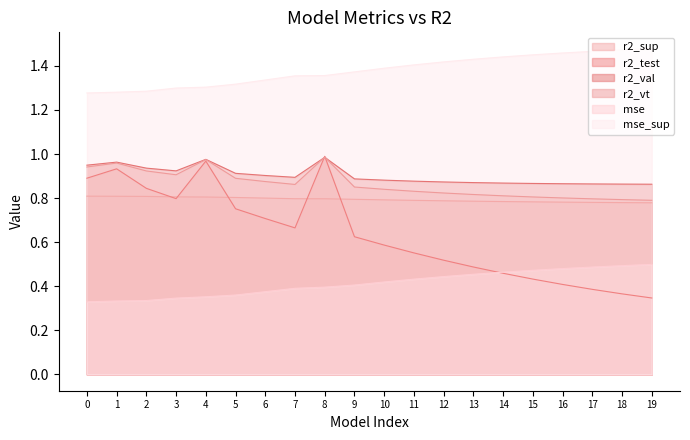

Which series has the largest range (max minus min)?

r2_test